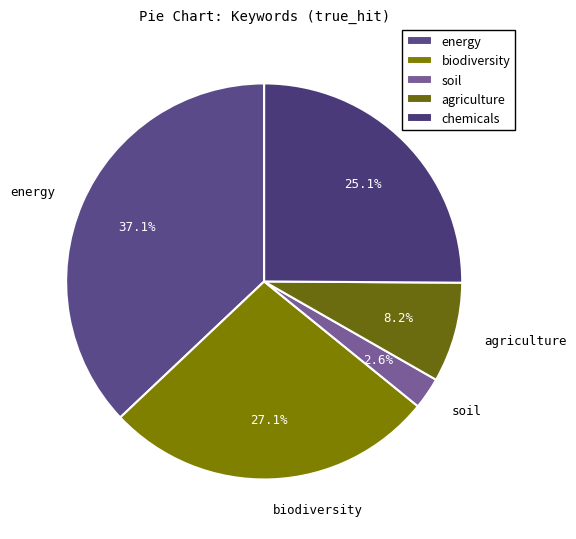

Which category has the biggest portion of the pie?

energy